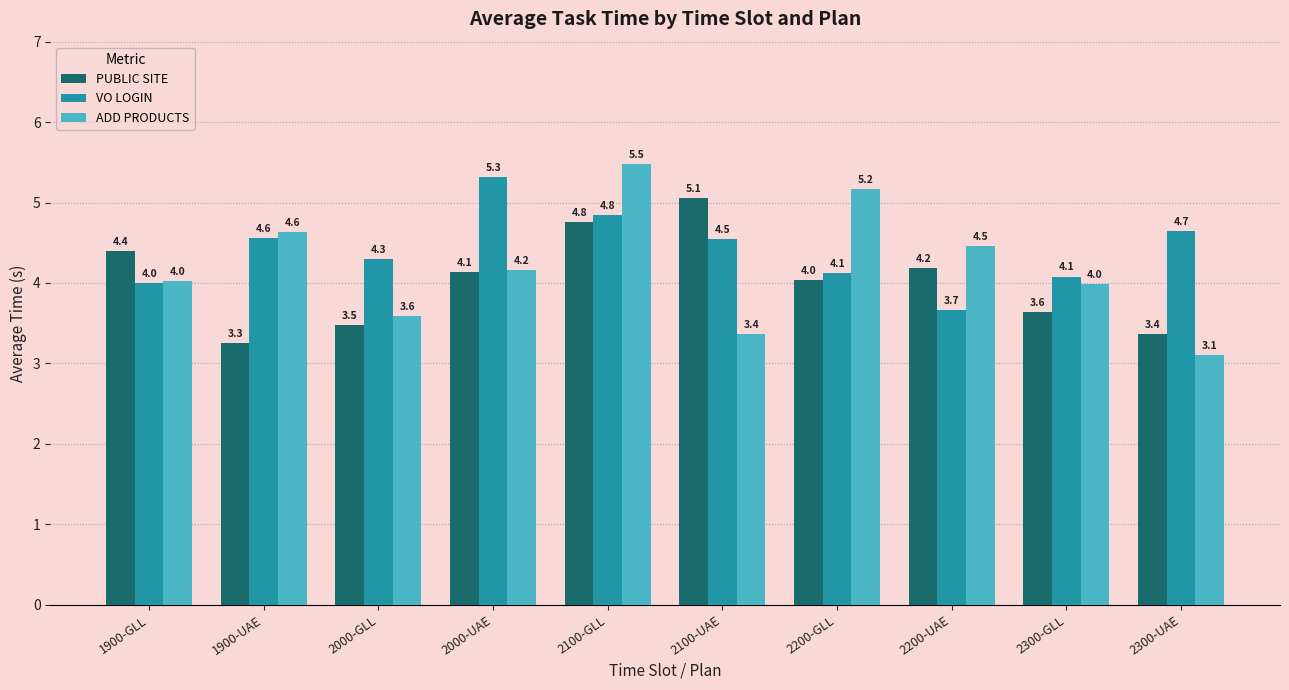

How many data points does each series have?

10